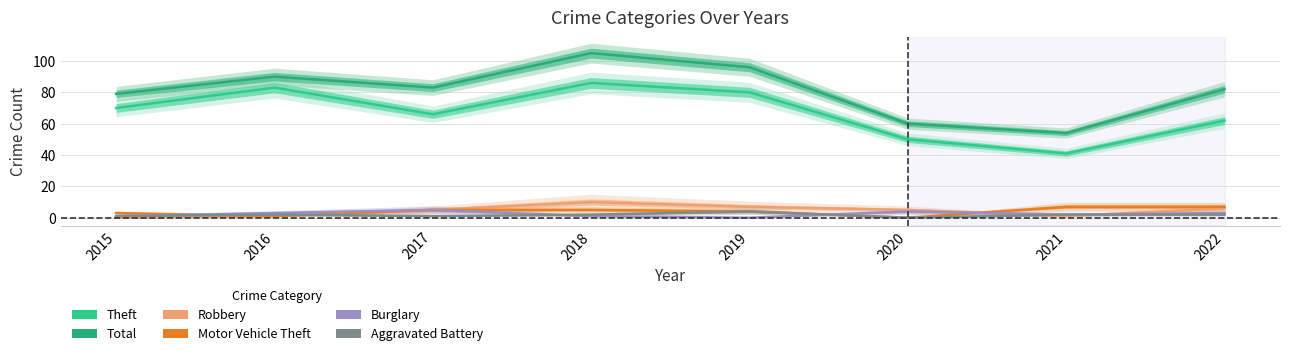

How many positive values does the Aggravated Battery series have?

7